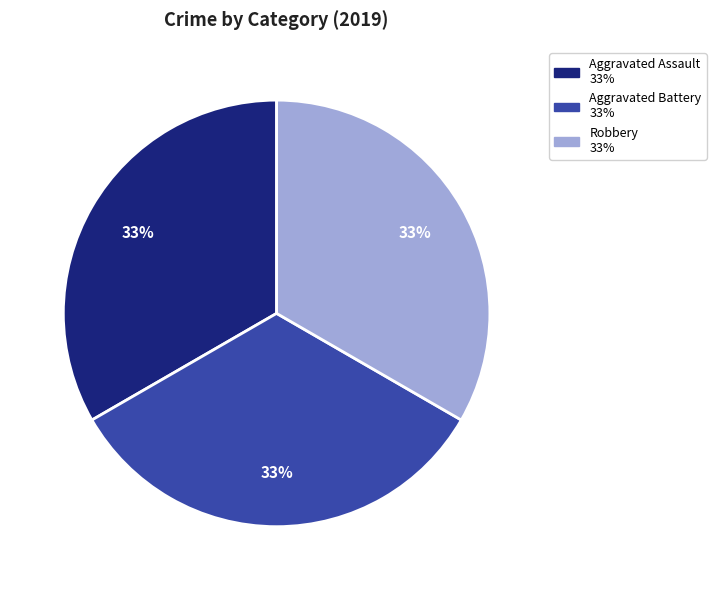

How many slices are in this pie chart?

3